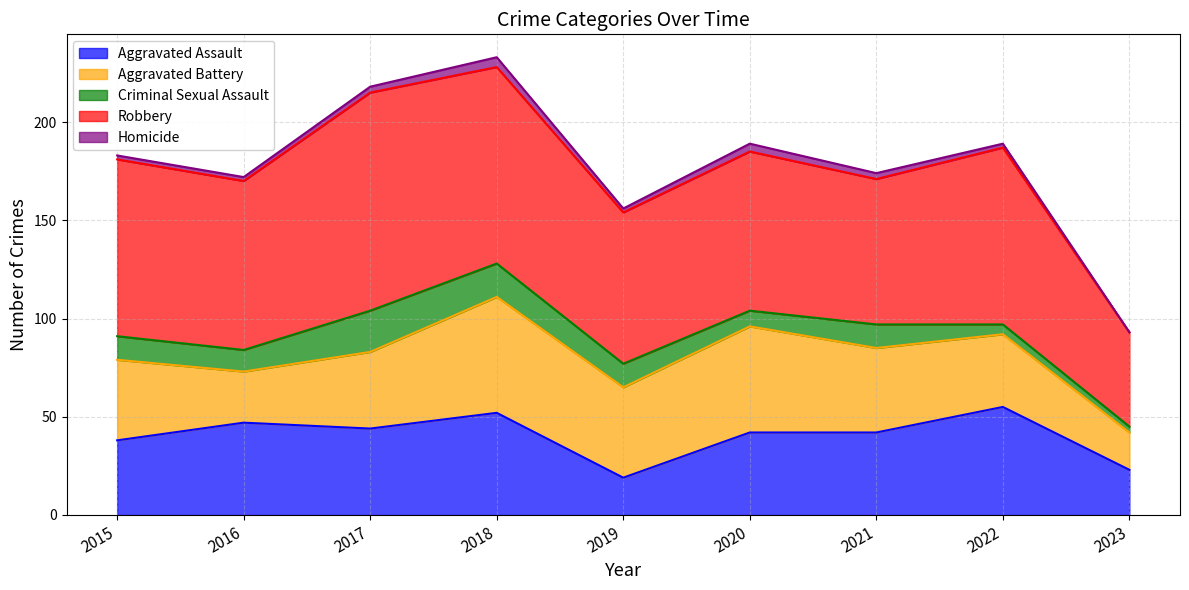

Reading left to right, transcribe all the data shown in this chart.

Aggravated Assault: 38	47	44	52	19	42	42	55	23
Aggravated Battery: 41	26	39	59	46	54	43	37	19
Criminal Sexual Assault: 12	11	21	17	12	8	12	5	3
Robbery: 90	86	111	100	77	81	74	90	48
Homicide: 2	2	3	5	2	4	3	2	0